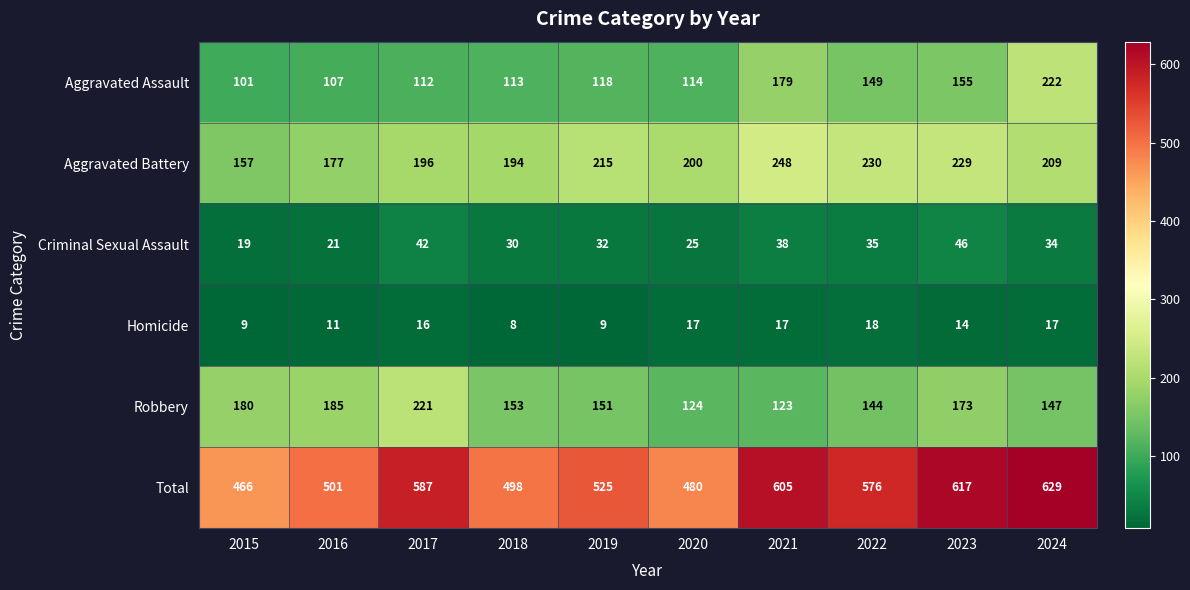

What is the difference between the maximum and minimum values in the Criminal Sexual Assault series?

27